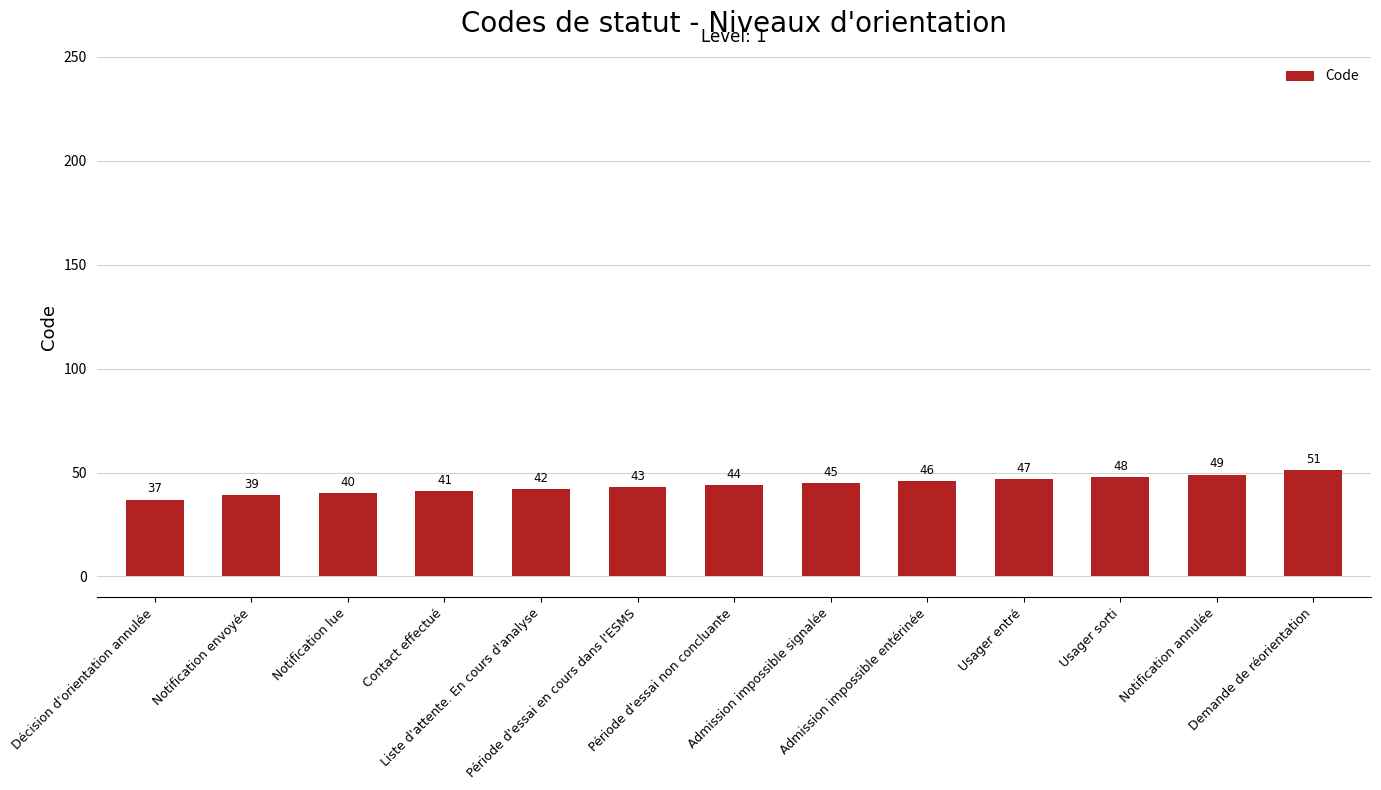

True or false: the data shows 79 at Admission impossible entérinée.

False